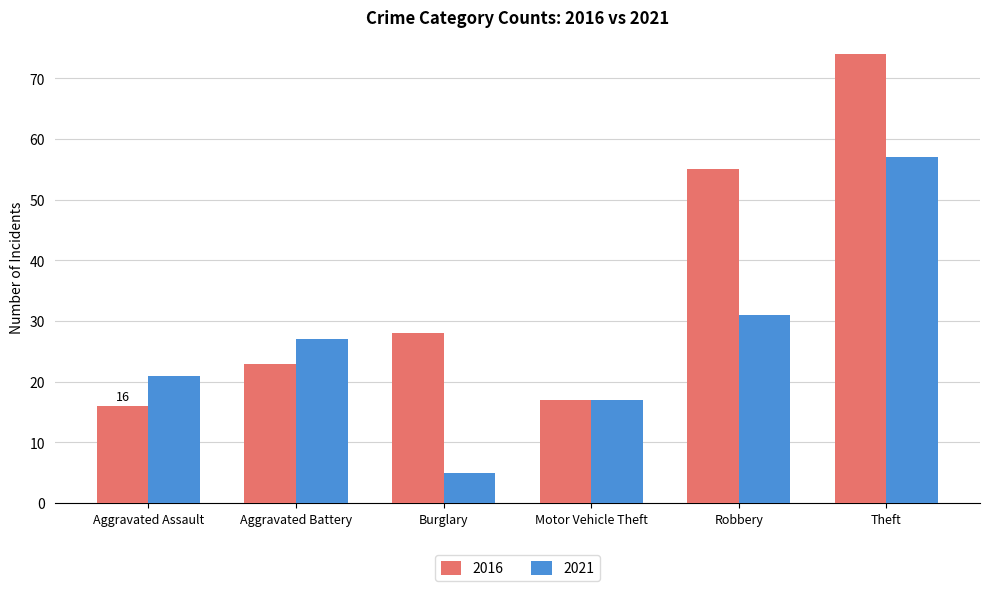

Reading left to right, list all the values displayed in this chart.

2016: Aggravated Assault=16	Aggravated Battery=23	Burglary=28	Motor Vehicle Theft=17	Robbery=55	Theft=74
2021: Aggravated Assault=21	Aggravated Battery=27	Burglary=5	Motor Vehicle Theft=17	Robbery=31	Theft=57